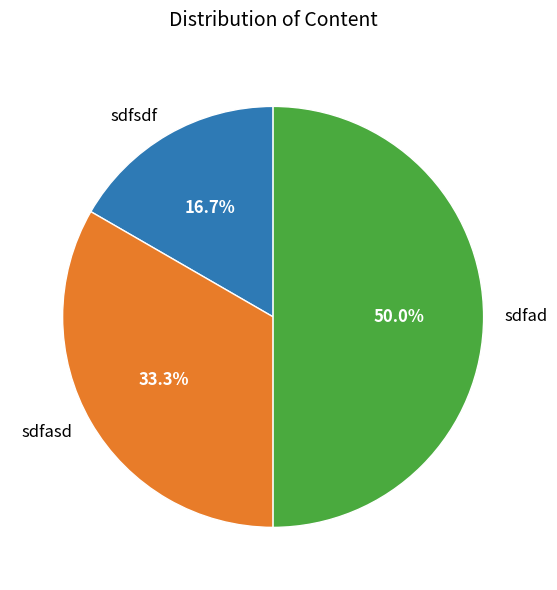

To the nearest percent, what is the difference between the largest and smallest slice percentages?

33%